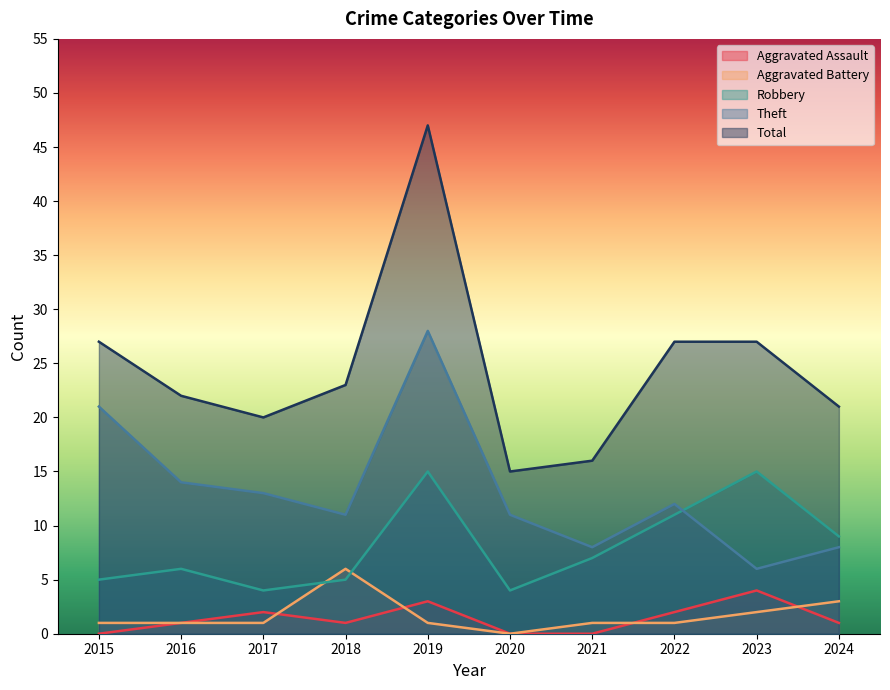

How many data points in Aggravated Assault are above 1?

4